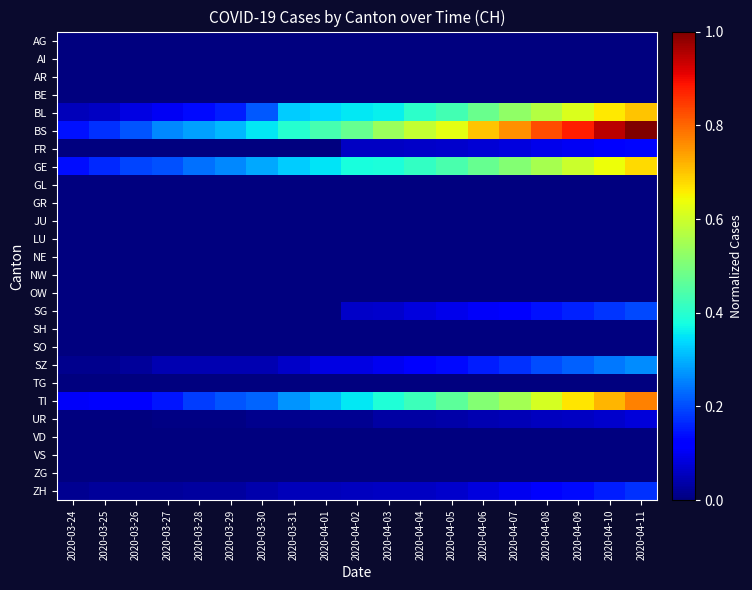

What is the greatest value displayed?

1.0